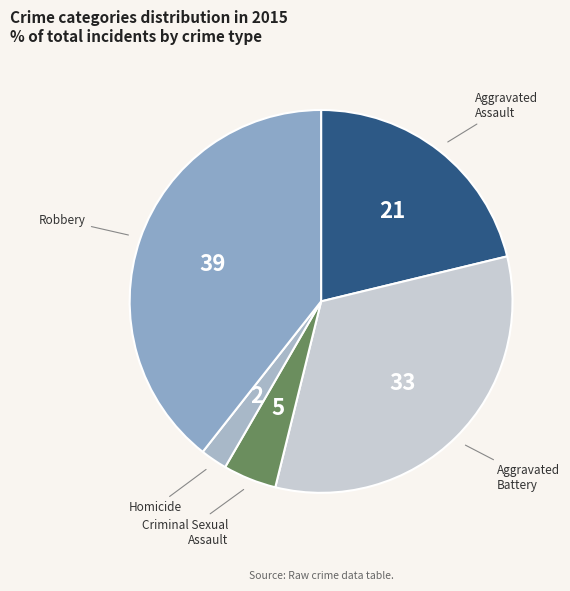

Rank the categories by value from lowest to highest.

Homicide, Criminal Sexual Assault, Aggravated Assault, Aggravated Battery, Robbery